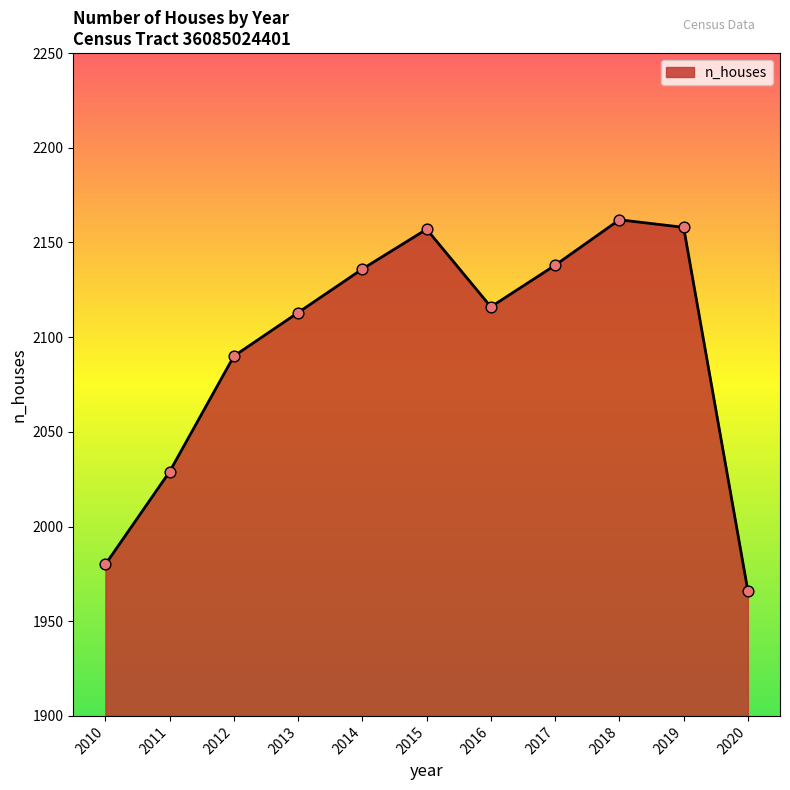

What is the change in value from 2016 to 2020?

-150